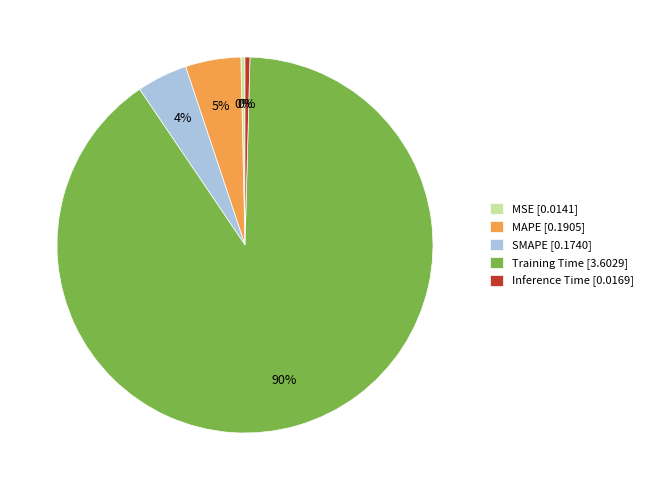

Combined, do Inference Time [0.0169] and MAPE [0.1905] account for over 50%?

No